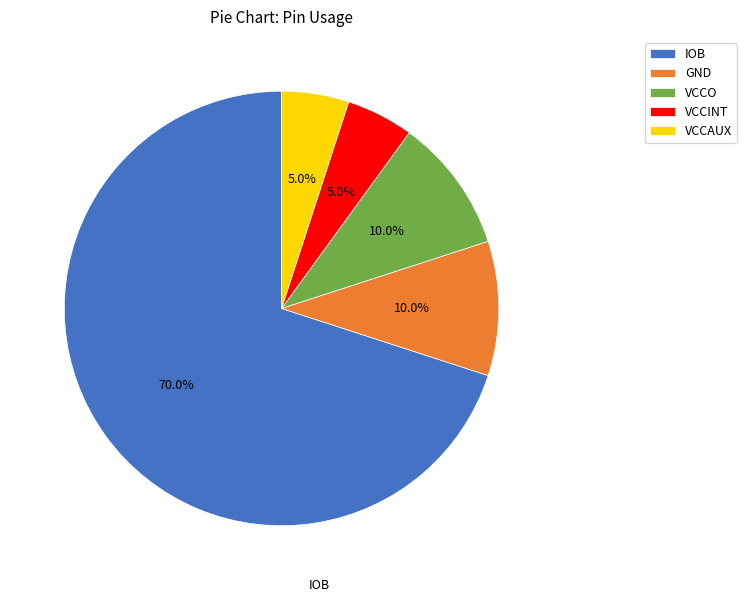

Which category has the biggest portion of the pie?

IOB